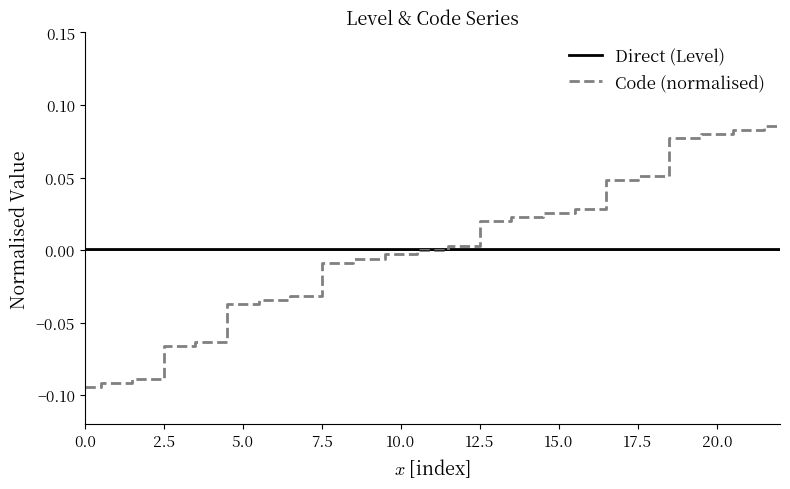

Rank the series by their maximum value, from lowest to highest.

Direct (Level), Code (normalised)